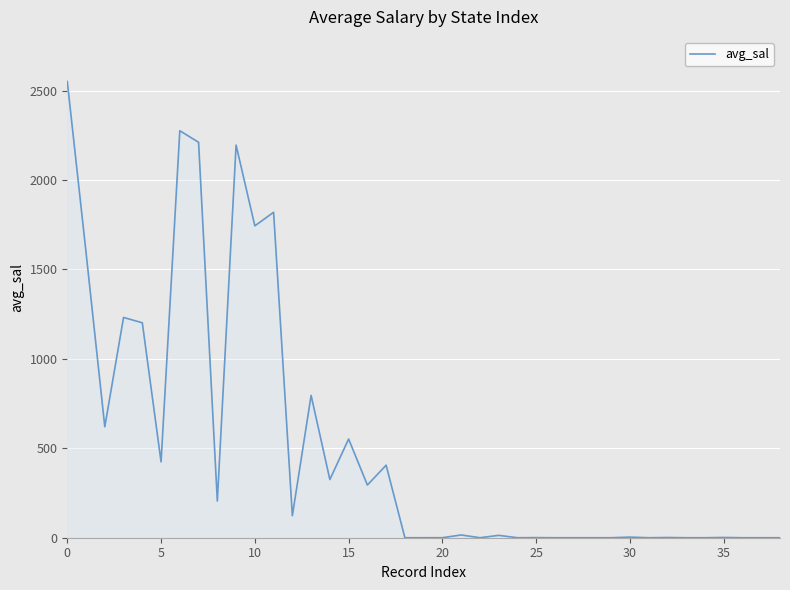

What is the maximum value shown in the chart?

2550.5